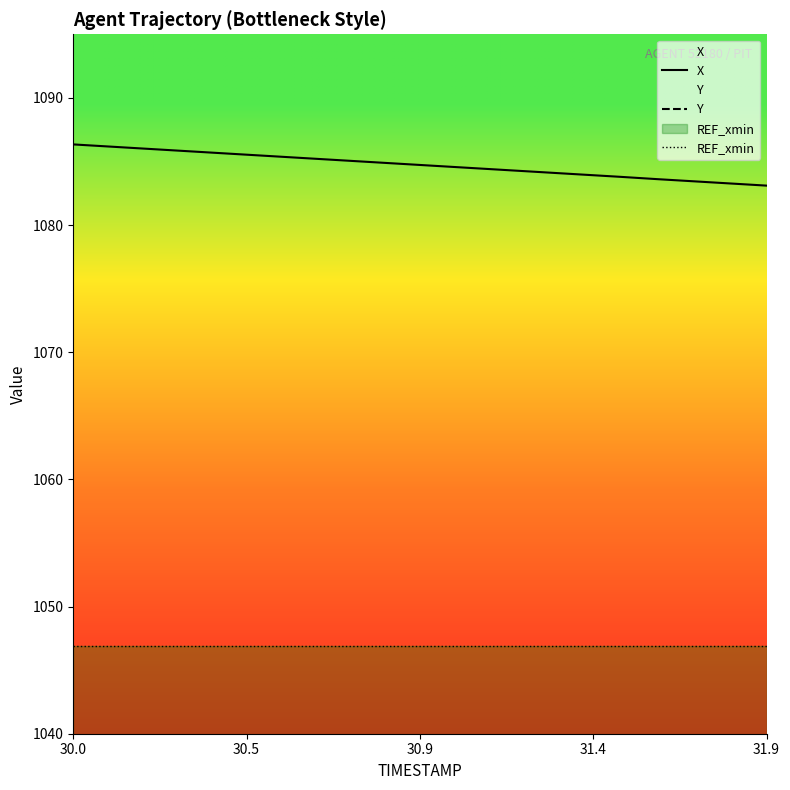

How many series are shown in this chart?

3